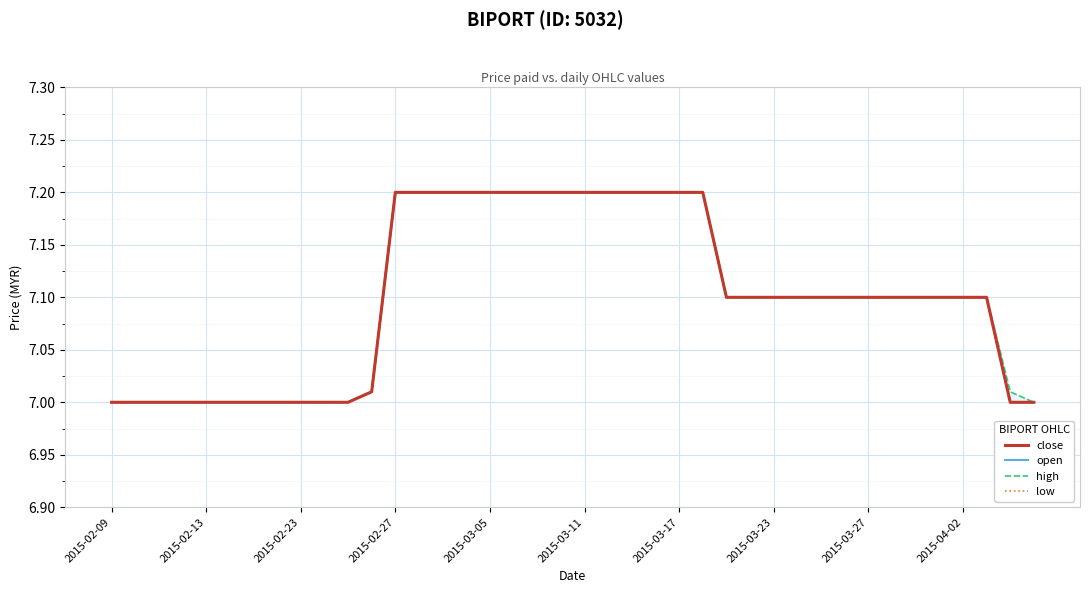

Between 26 and 36, which series saw the biggest shift?

close